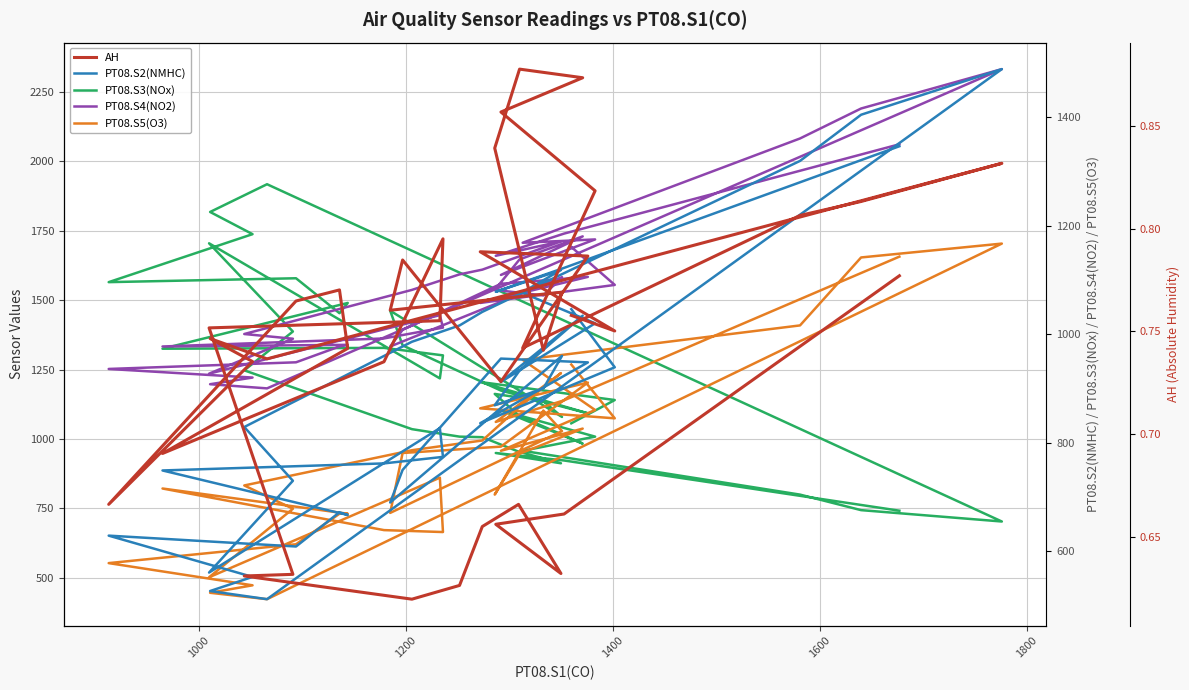

Count the number of categories in the chart.

40